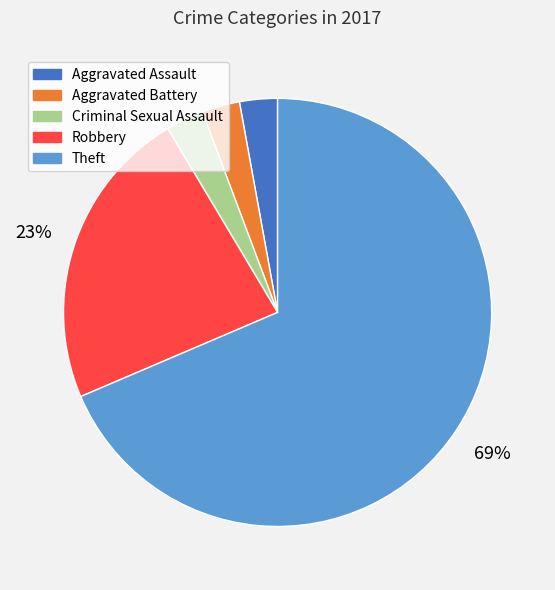

To the nearest percent, what percentage of the pie is Aggravated Battery?

3%